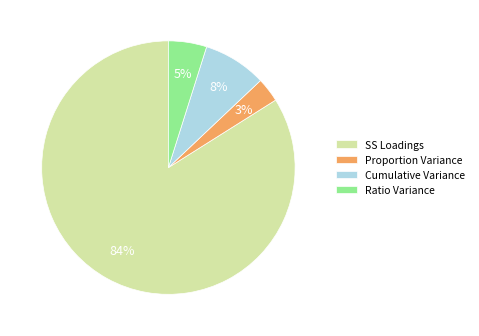

Count the number of slices in the pie.

4